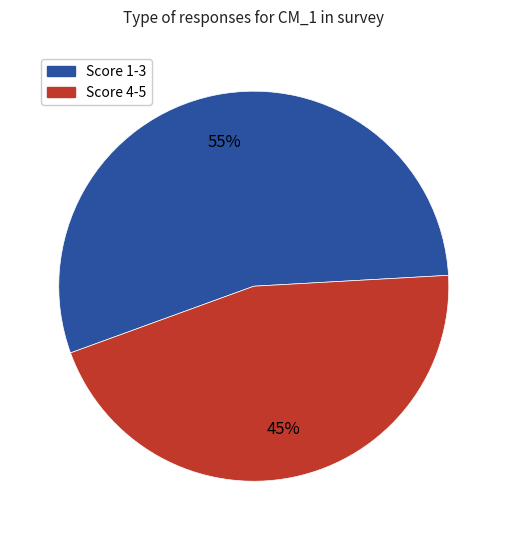

Is there any slice that represents more than half of the pie?

Yes